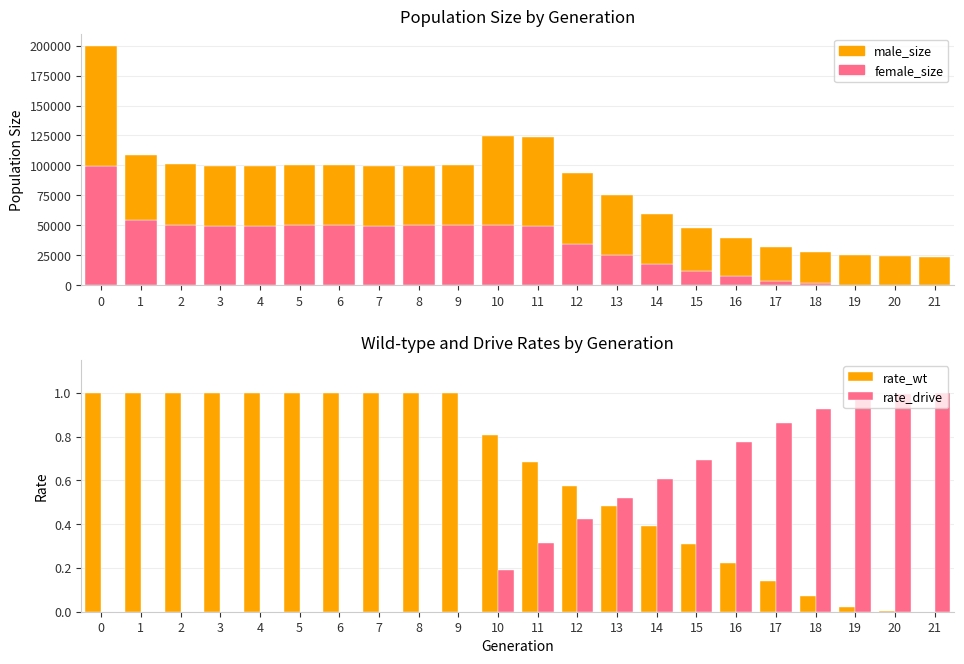

Reading left to right, what are all the values shown in this chart?

female_size: 99801.0	54473.0	50643.0	49826.0	49837.0	50135.0	49978.0	49291.0	50079.0	50101.0	50449.0	49911.0	34904.0	25744.0	17920.0	11947.0	7731.0	4026.0	1850.0	569.0	91.0	0.0
male_size: 100123.0	54475.0	50317.0	49689.0	49978.0	49894.0	50131.0	50008.0	49661.0	50255.0	74244.0	73837.0	59113.0	49588.0	41757.0	35975.0	31606.0	28078.0	25922.0	24547.0	24108.0	24000.0
rate_wt: 1.0	1.0	1.0	1.0	1.0	1.0	1.0	1.0	1.0	1.0	0.8	0.7	0.6	0.5	0.4	0.3	0.2	0.1	0.1	0.0	0.0	0.0
rate_drive: 0.0	0.0	0.0	0.0	0.0	0.0	0.0	0.0	0.0	0.0	0.2	0.3	0.4	0.5	0.6	0.7	0.8	0.9	0.9	1.0	1.0	1.0